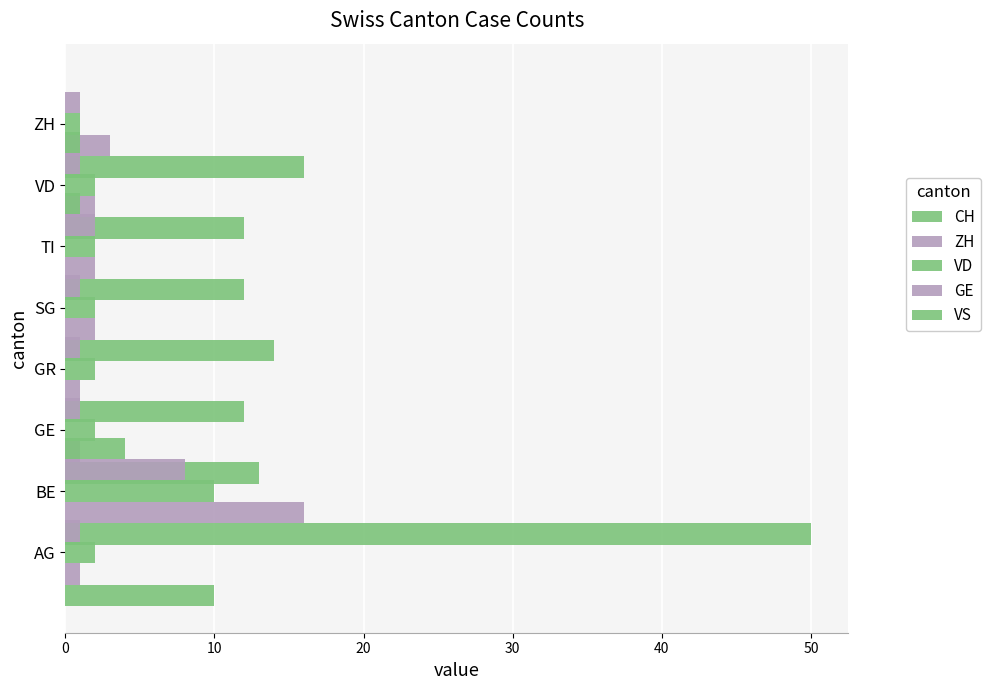

Count the VS values in the range 0 to 1.

7